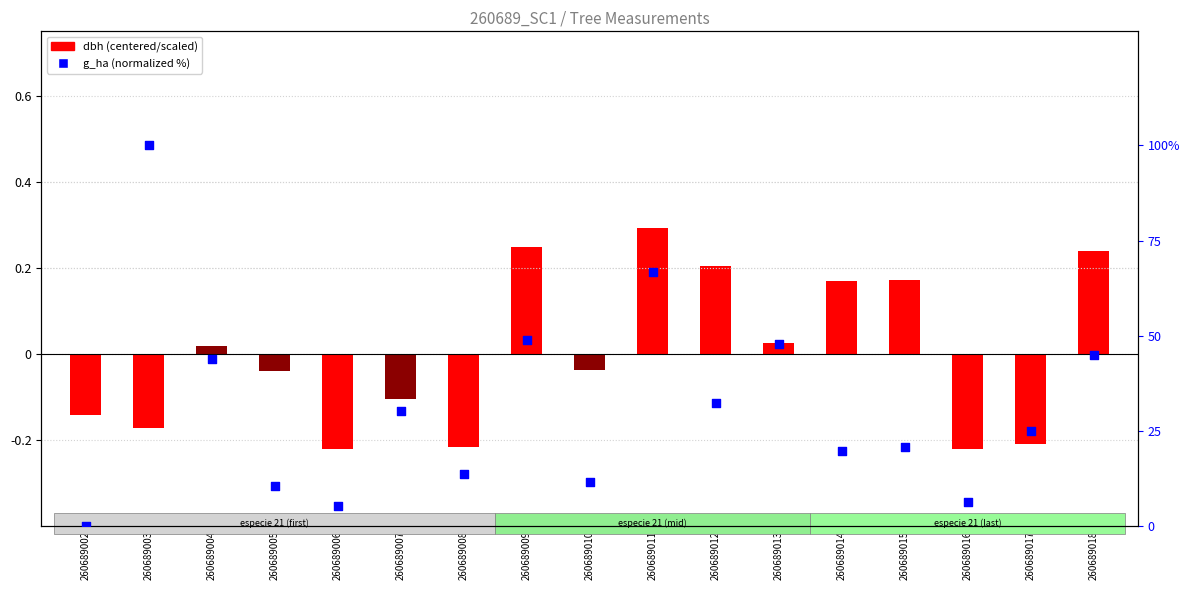

Which series has the largest total across all categories?

g_ha (normalized %)